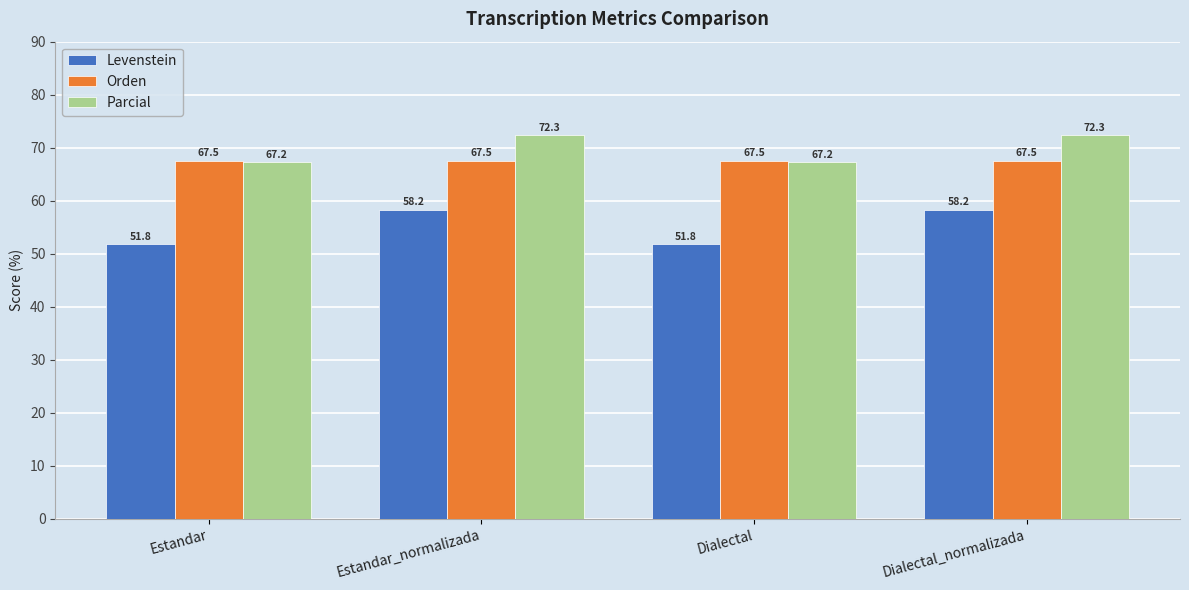

What is the label of the 2nd bar from the right?

Dialectal